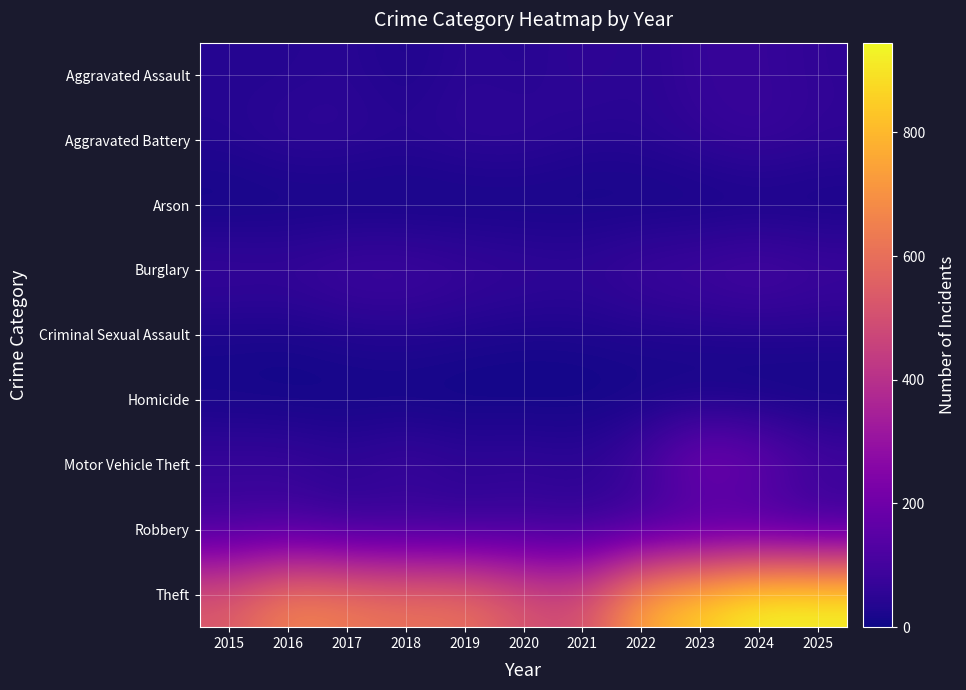

What is the maximum value shown in the chart?

945